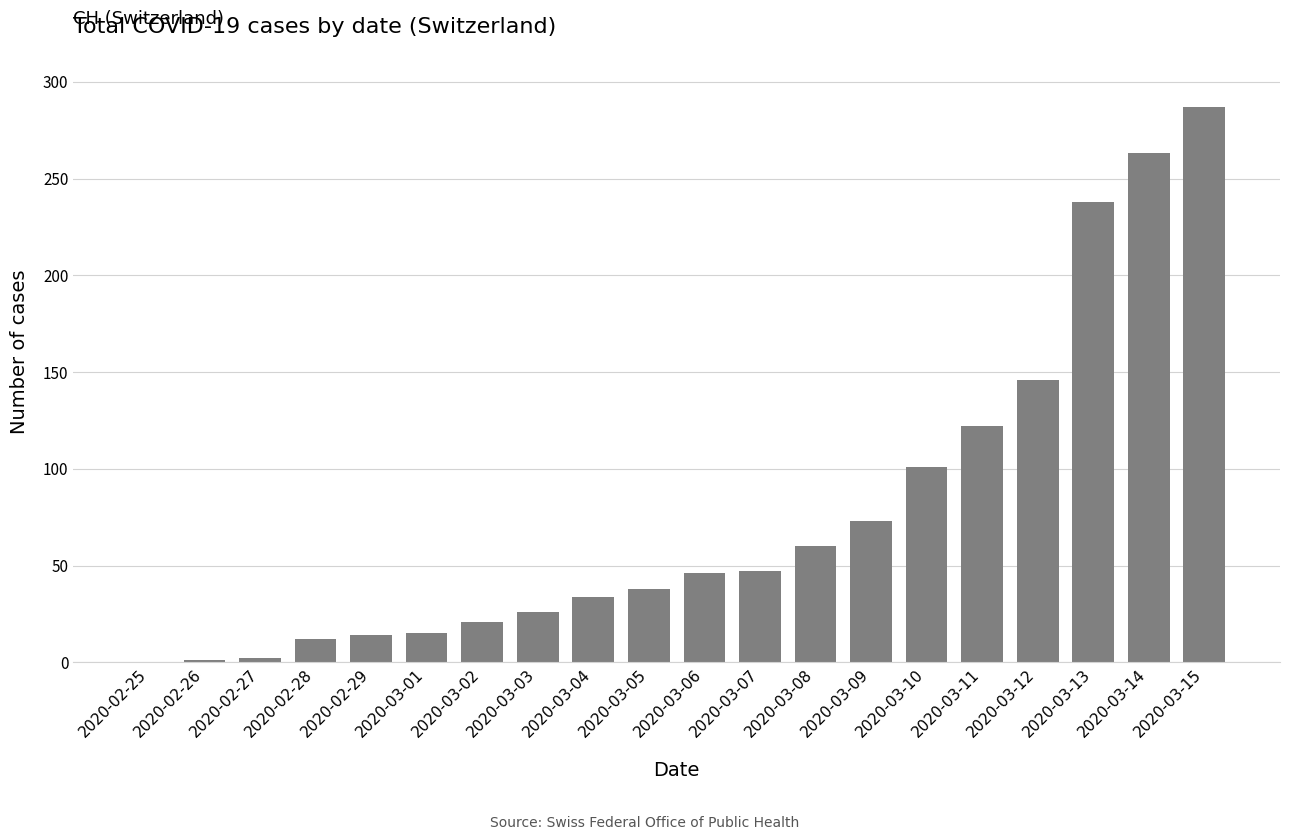

What is the ratio of the value at 2020-03-11 to the value at 2020-03-01?

8.1